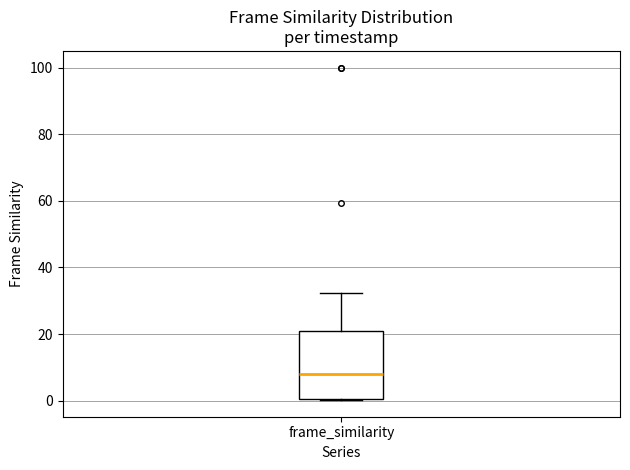

Where does the median line of the box for frame_similarity sit on the y-axis? The values are not printed on the chart, so give them approximately, as read against the axis.

8